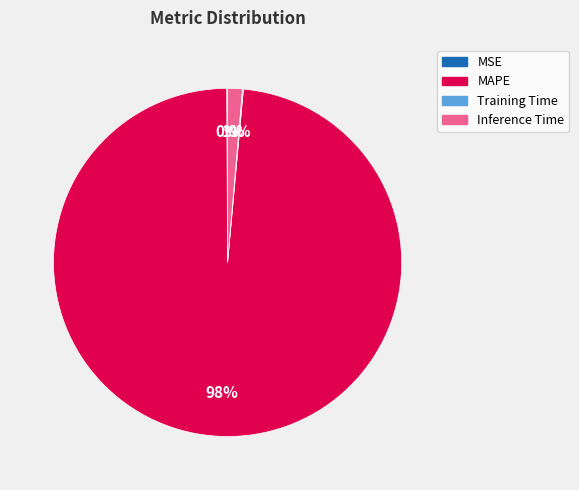

True or false: Inference Time accounts for 1% of the total.

True